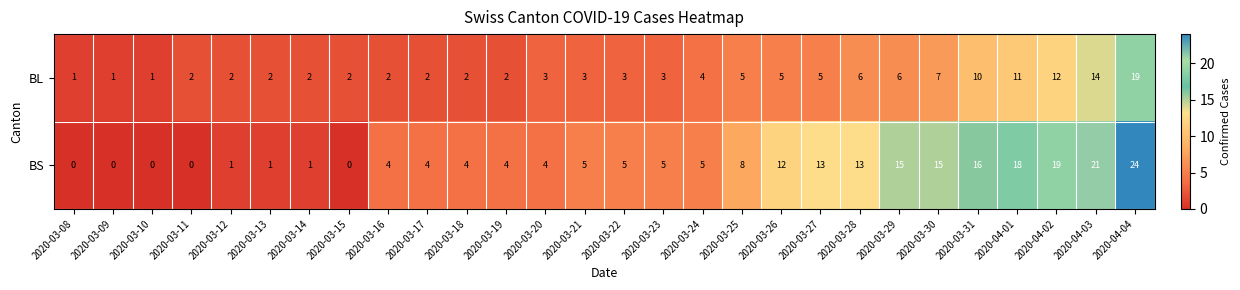

Which category has the highest value in the BL series?

2020-04-04